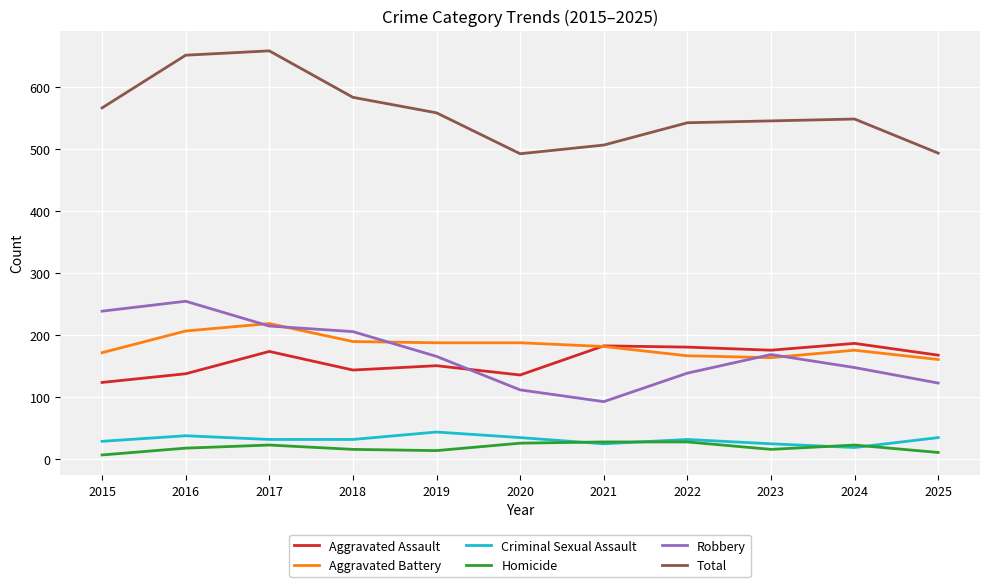

What is the difference between the Homicide values at 2018 and 2016?

2